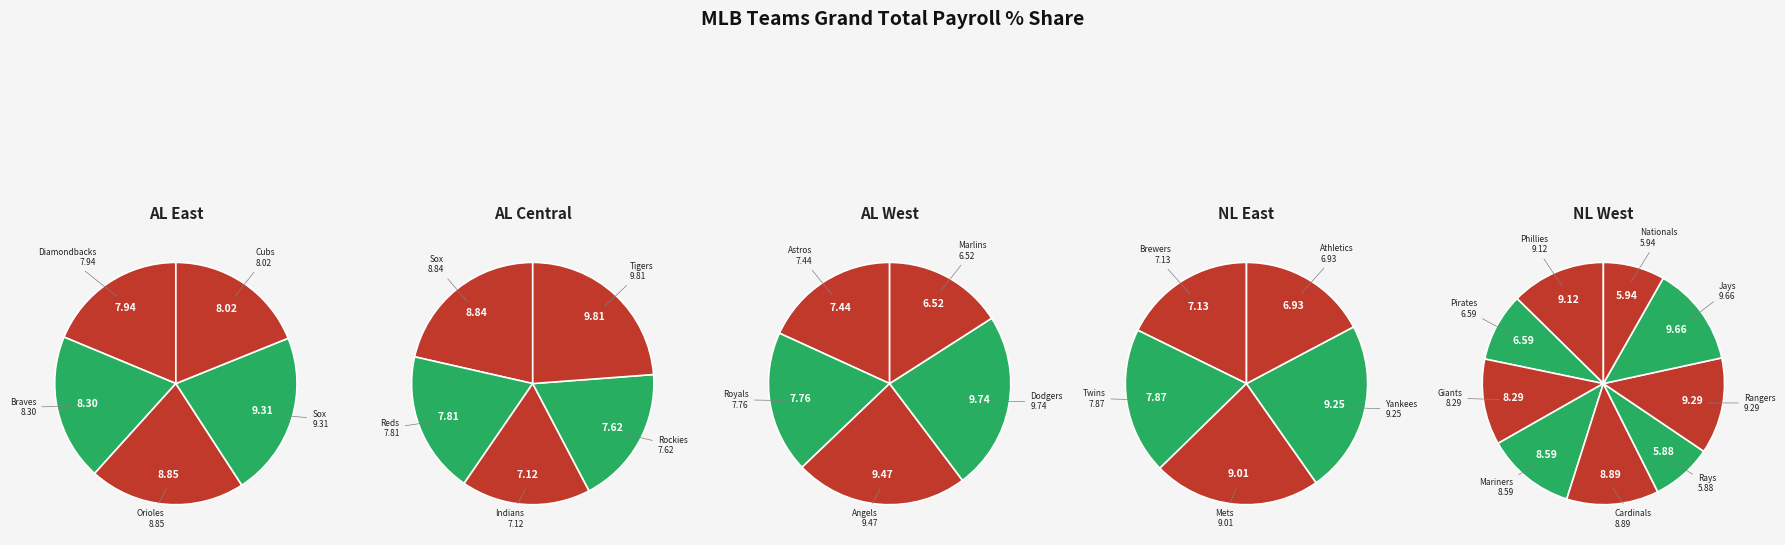

To the nearest percent, what portion does Houston Astros represent?

3%